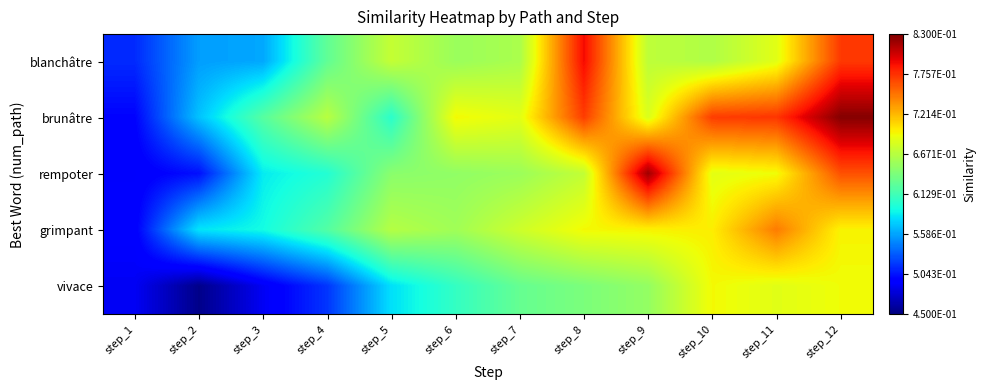

What is the maximum value shown in the chart?

0.8